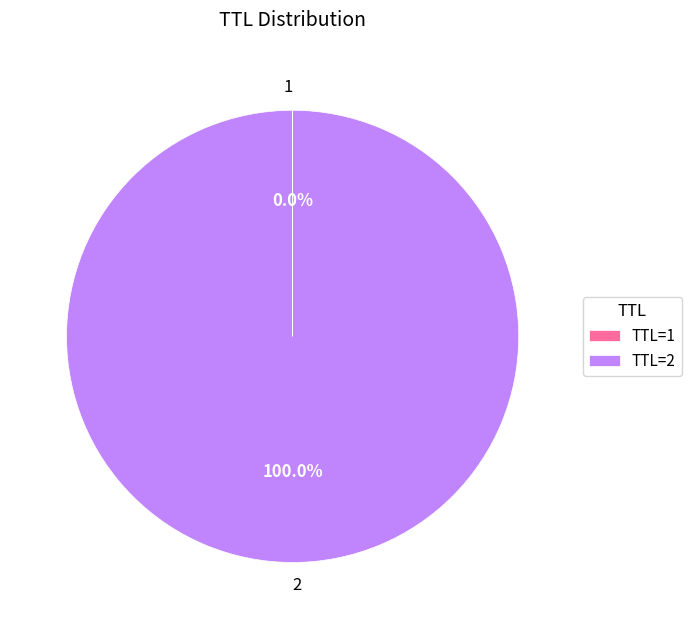

Is 2 the majority of the pie?

Yes